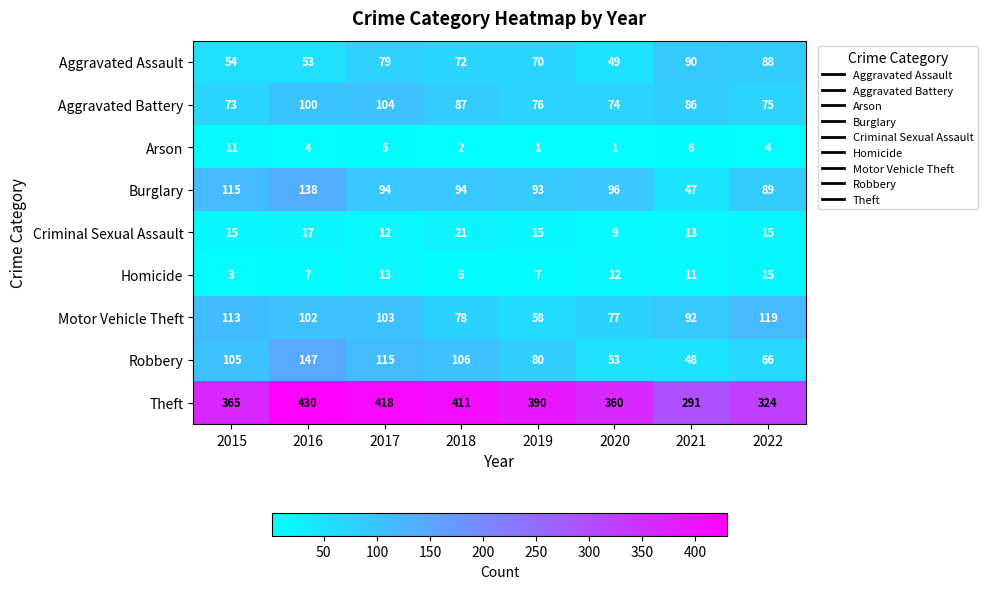

What is the sum of the Criminal Sexual Assault values at 2016 and 2021?

30